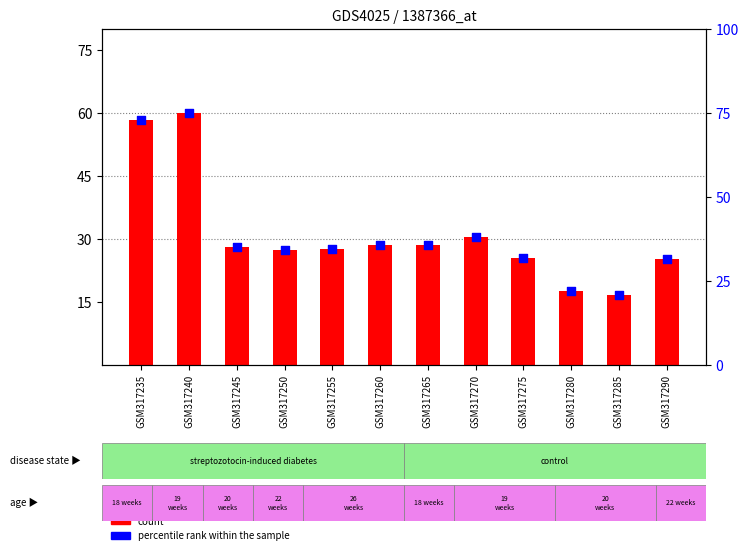

At how many categories does at least one series exceed 31?

10